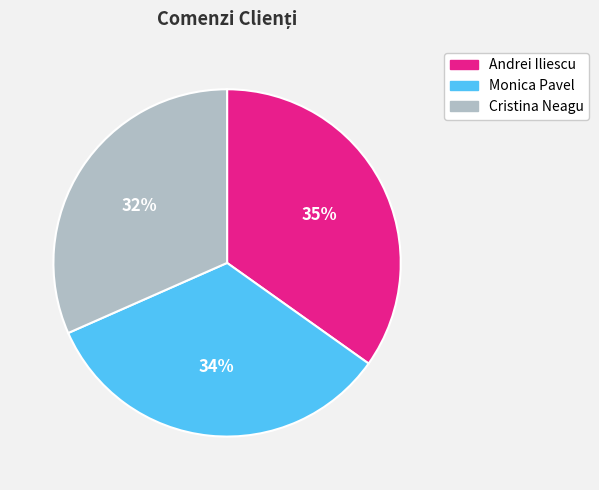

To the nearest percent, what is the difference between the Andrei Iliescu and Monica Pavel slice percentages?

1%